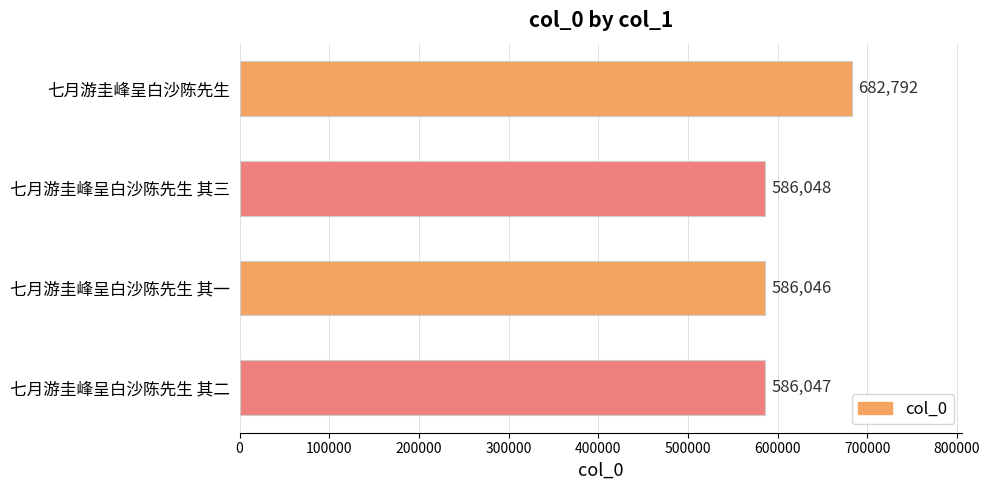

Reading bottom to top, what are all the values shown in this chart?

586047	586046	586048	682792